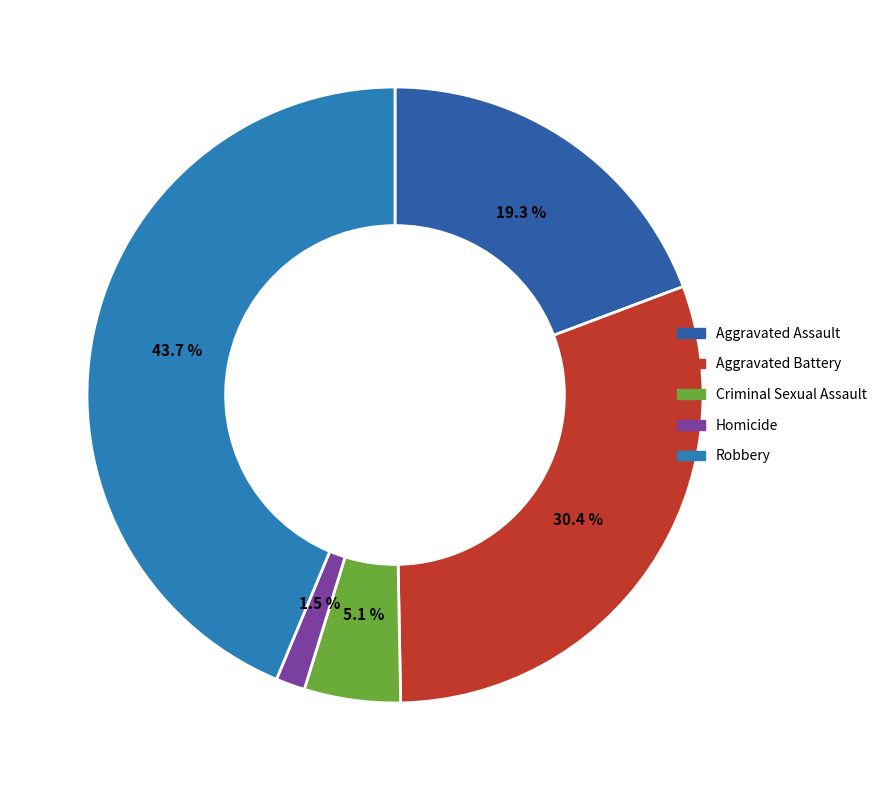

How many slices are in this pie chart?

5